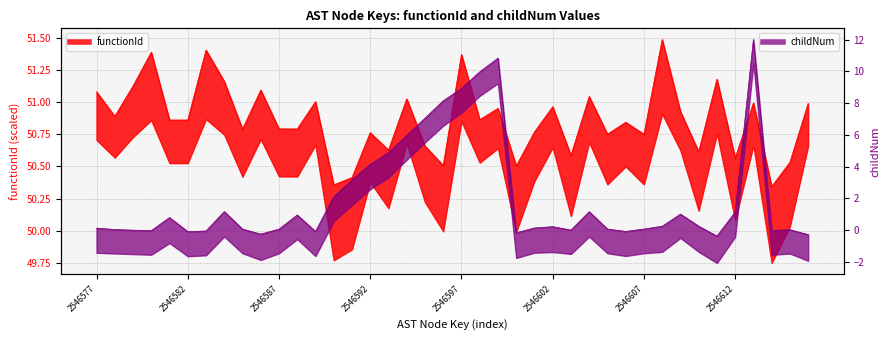

What is the value of the 24th point from the left?

-0.2